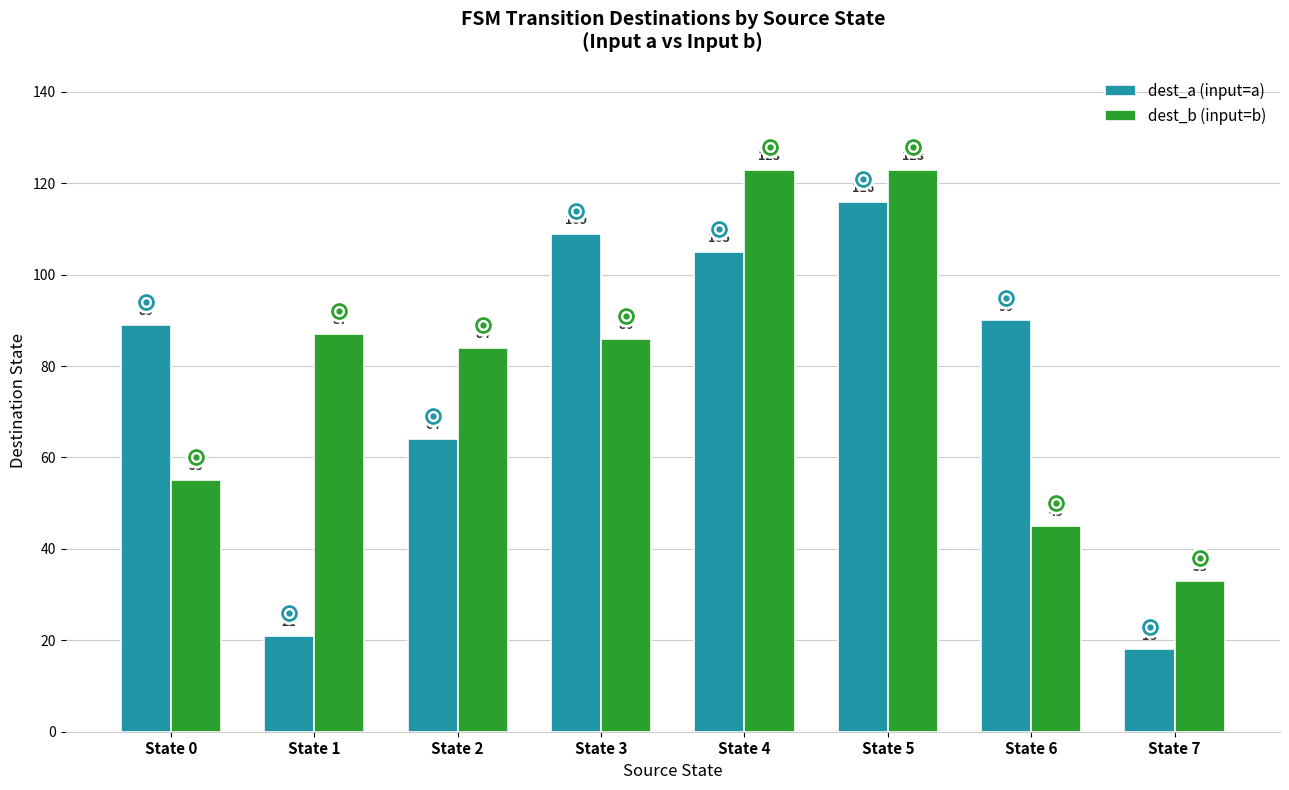

Reading left to right, transcribe all the data shown in this chart.

dest_a (input=a): State 0=89	State 1=21	State 2=64	State 3=109	State 4=105	State 5=116	State 6=90	State 7=18
dest_b (input=b): State 0=55	State 1=87	State 2=84	State 3=86	State 4=123	State 5=123	State 6=45	State 7=33